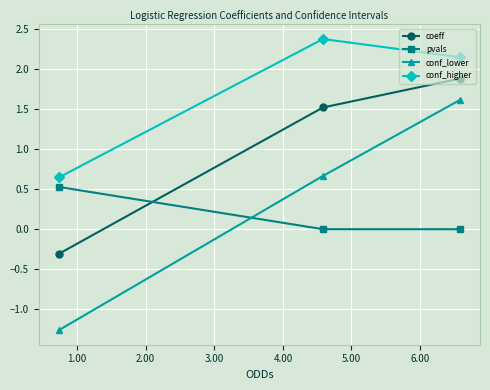

At how many categories does at least one series exceed 0?

3